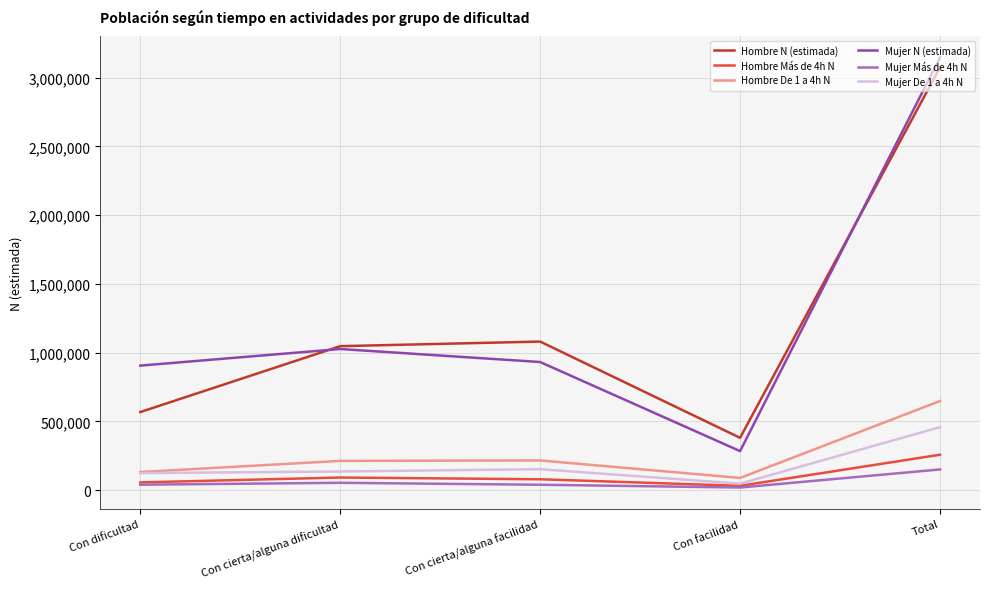

Where does the Hombre Más de 4h N series first go above 78752?

Con cierta/alguna dificultad